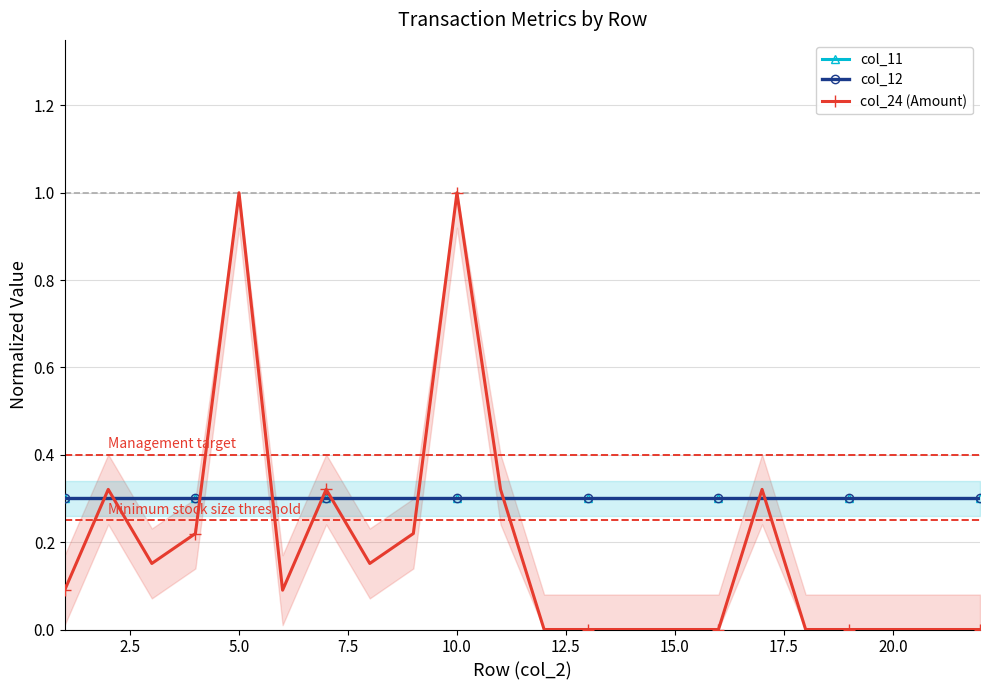

Rank the series by their maximum value, from highest to lowest.

col_24 (Amount), col_11, col_12